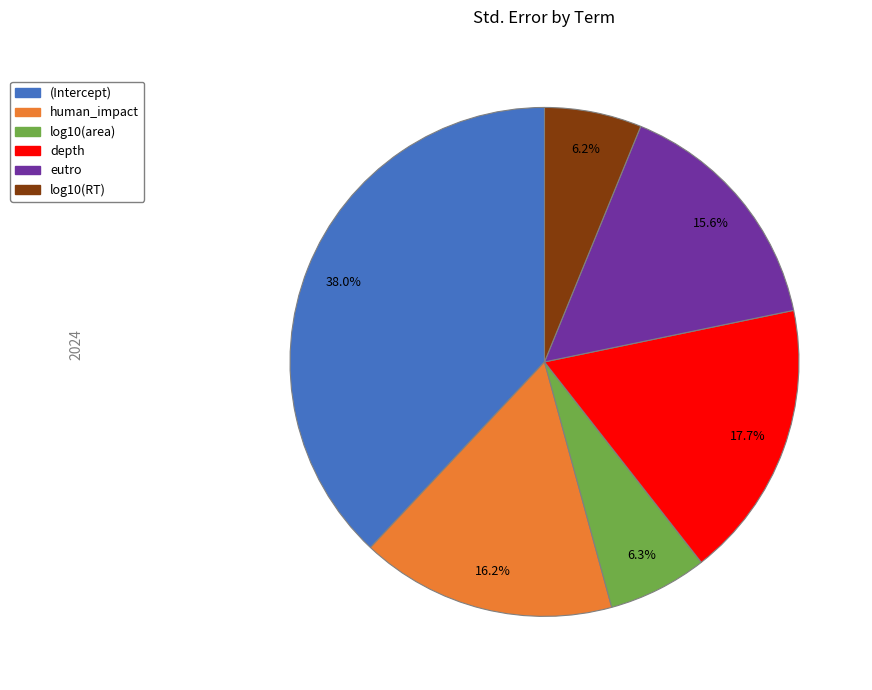

Which category has the biggest portion of the pie?

(Intercept)